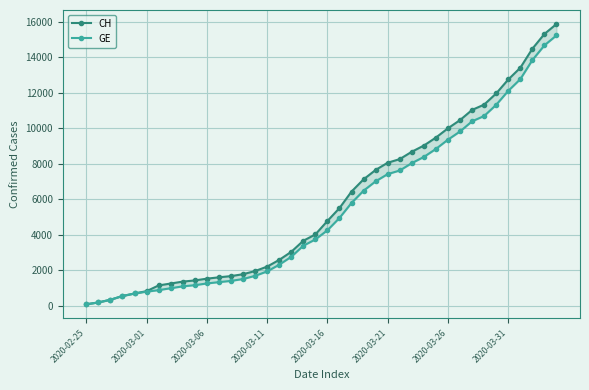

True or false: GE has a value of 1152 at 9.

True